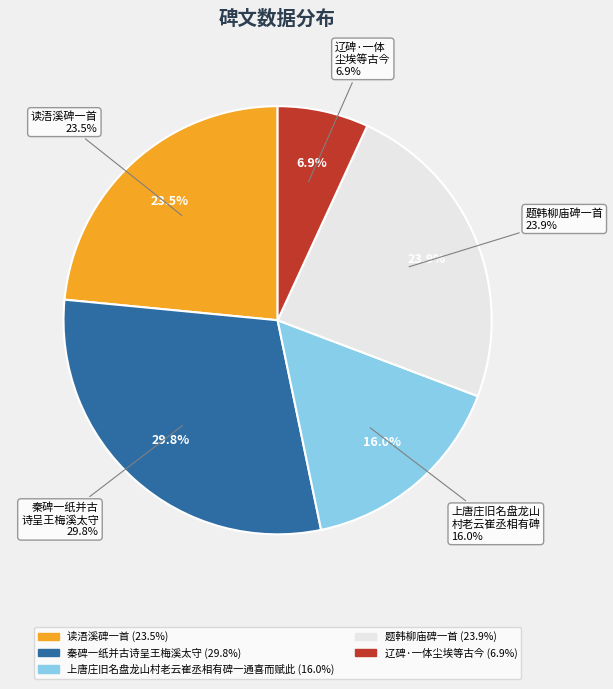

To the nearest percent, what is the difference between the largest and smallest slice percentages?

23%